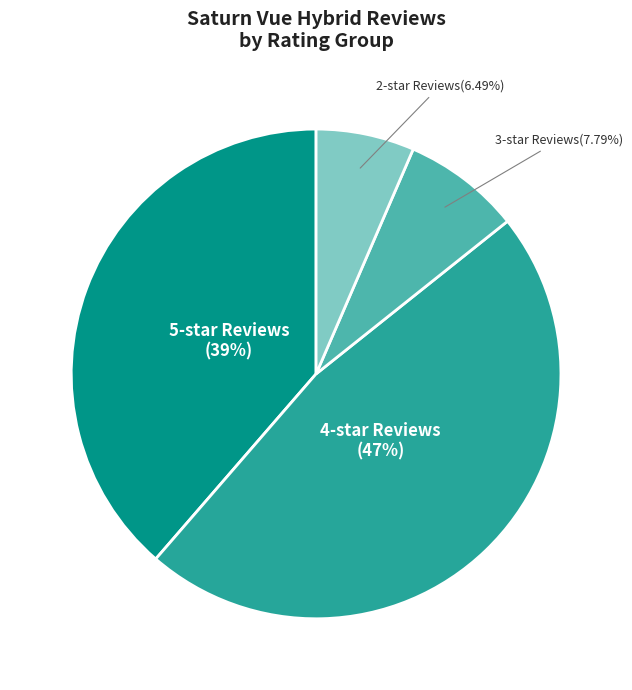

Combined, do 3-star Reviews and 5-star Reviews account for over 50%?

No